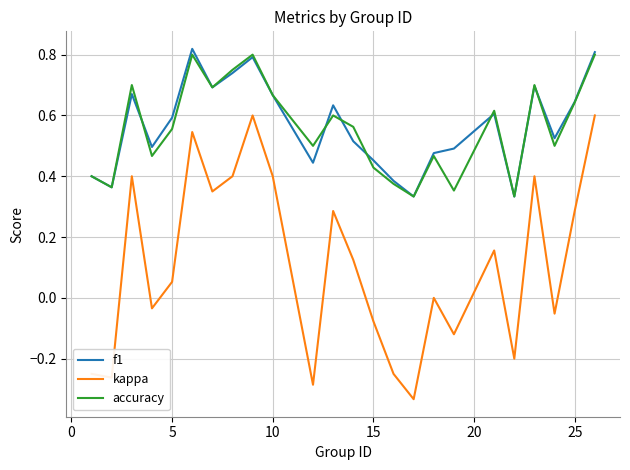

True or false: f1 and kappa cross at least once.

False